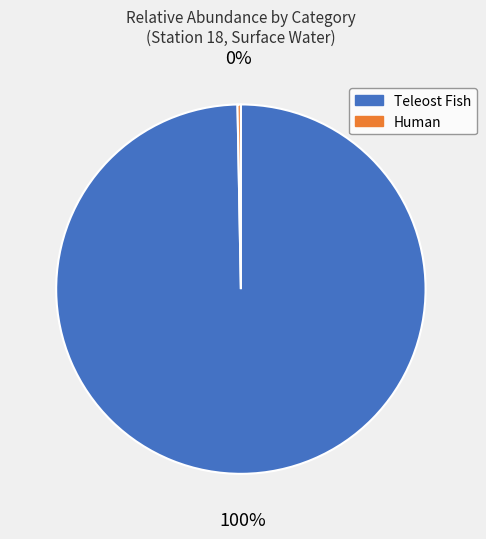

To the nearest percent, what is the average slice percentage?

50%